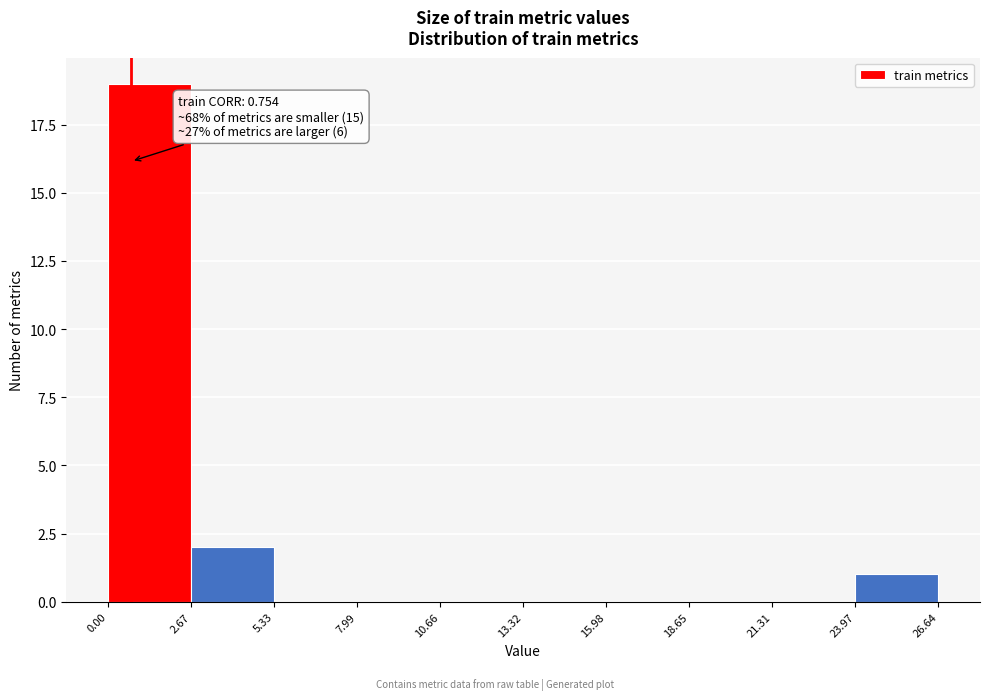

Over which range of the x-axis is the bar tallest?

0.00 to 2.67